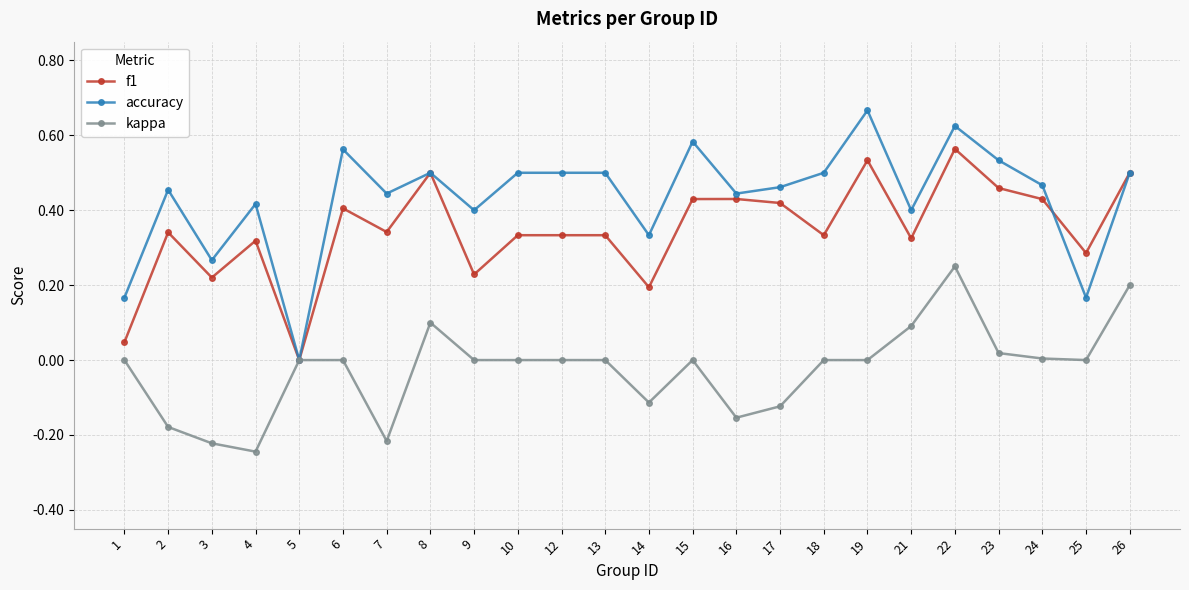

Is the value of kappa at 8 greater than the value of f1 at 2?

No